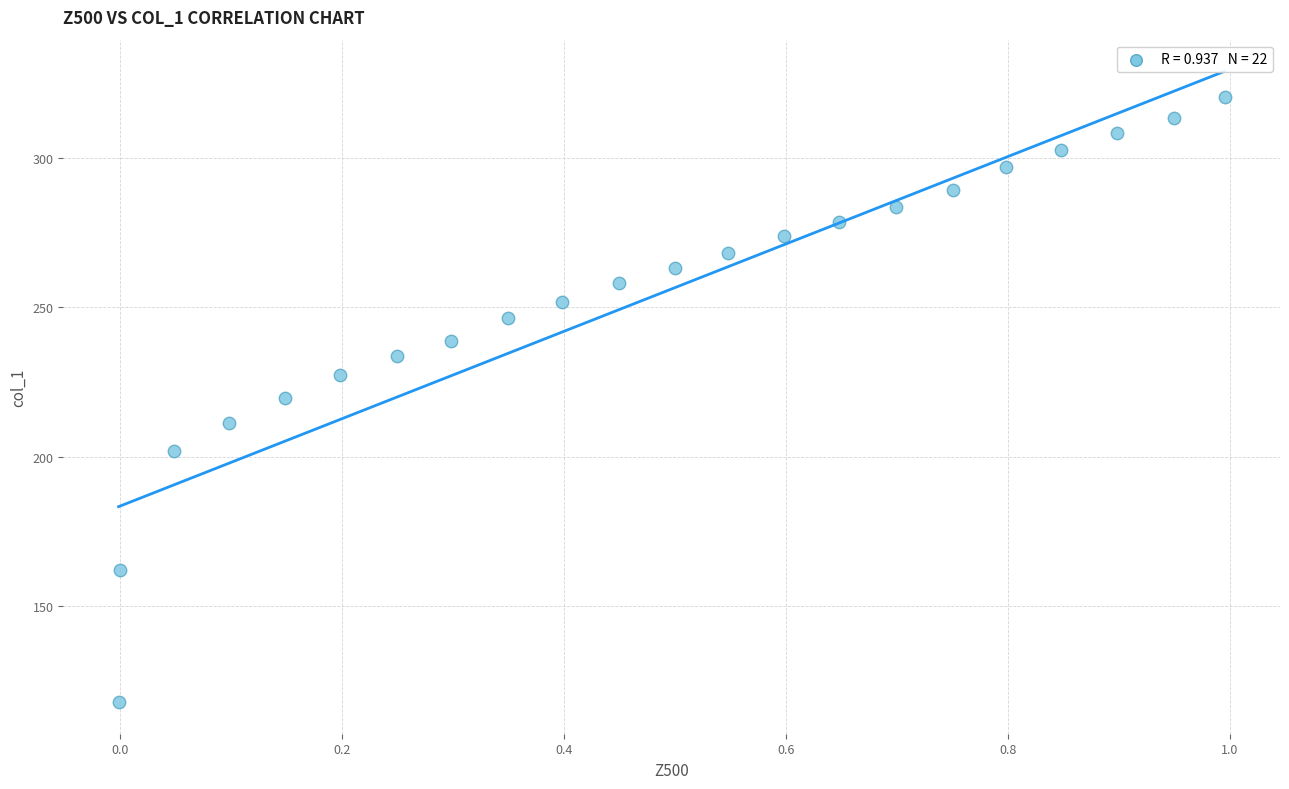

What is the range of Y values (max minus min)?

202.6